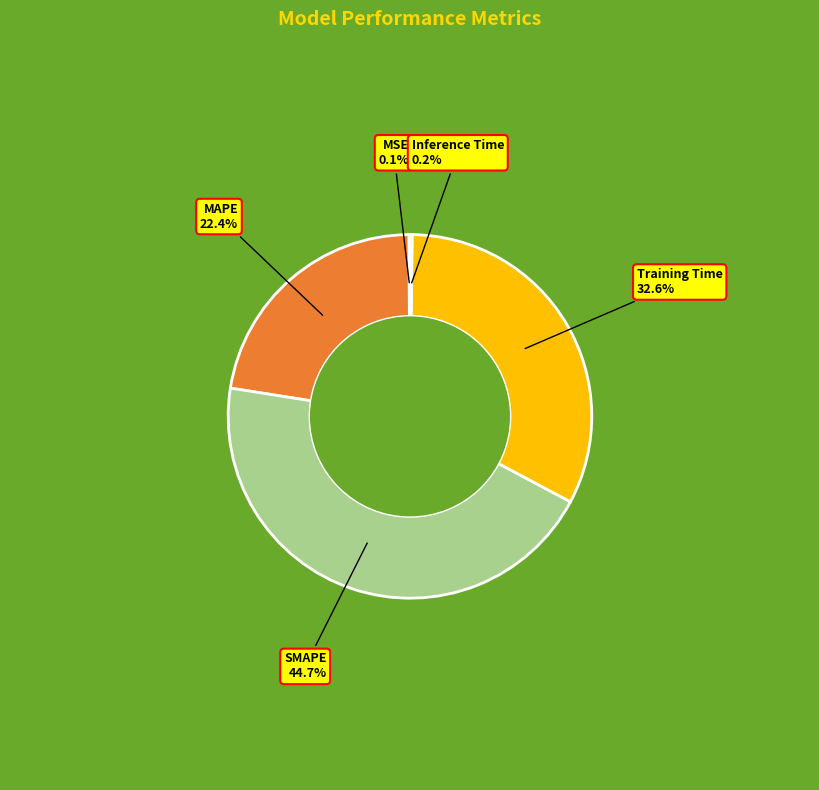

The SMAPE slice represents 45% of the pie. True or false?

True